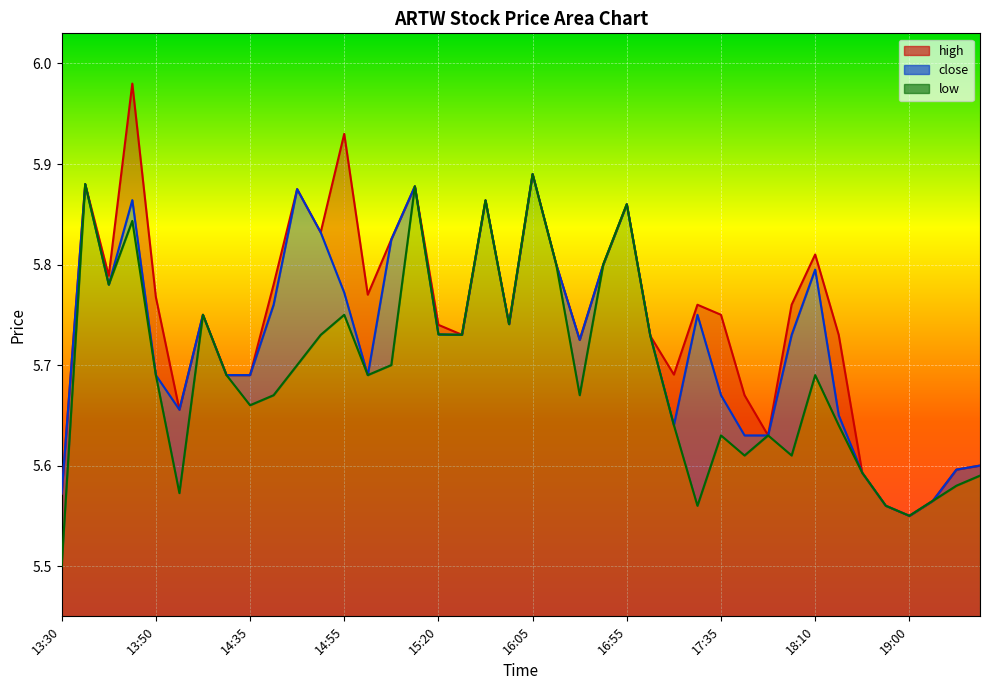

At which category is the sum across all series the highest?

13:45